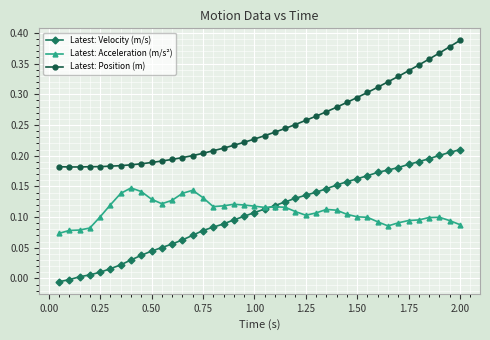

Rank the series by their maximum value, from lowest to highest.

Latest: Acceleration (m/s²), Latest: Velocity (m/s), Latest: Position (m)